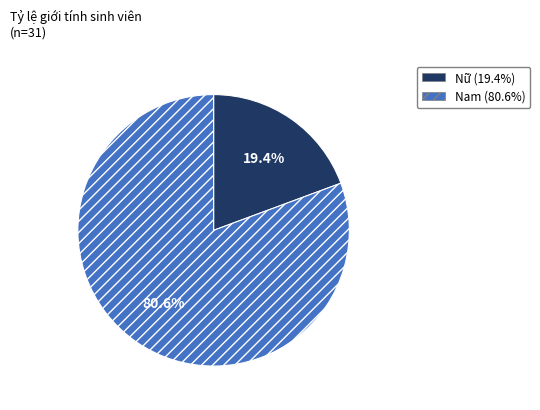

To the nearest percent, what percentage of the pie is Nữ?

19%